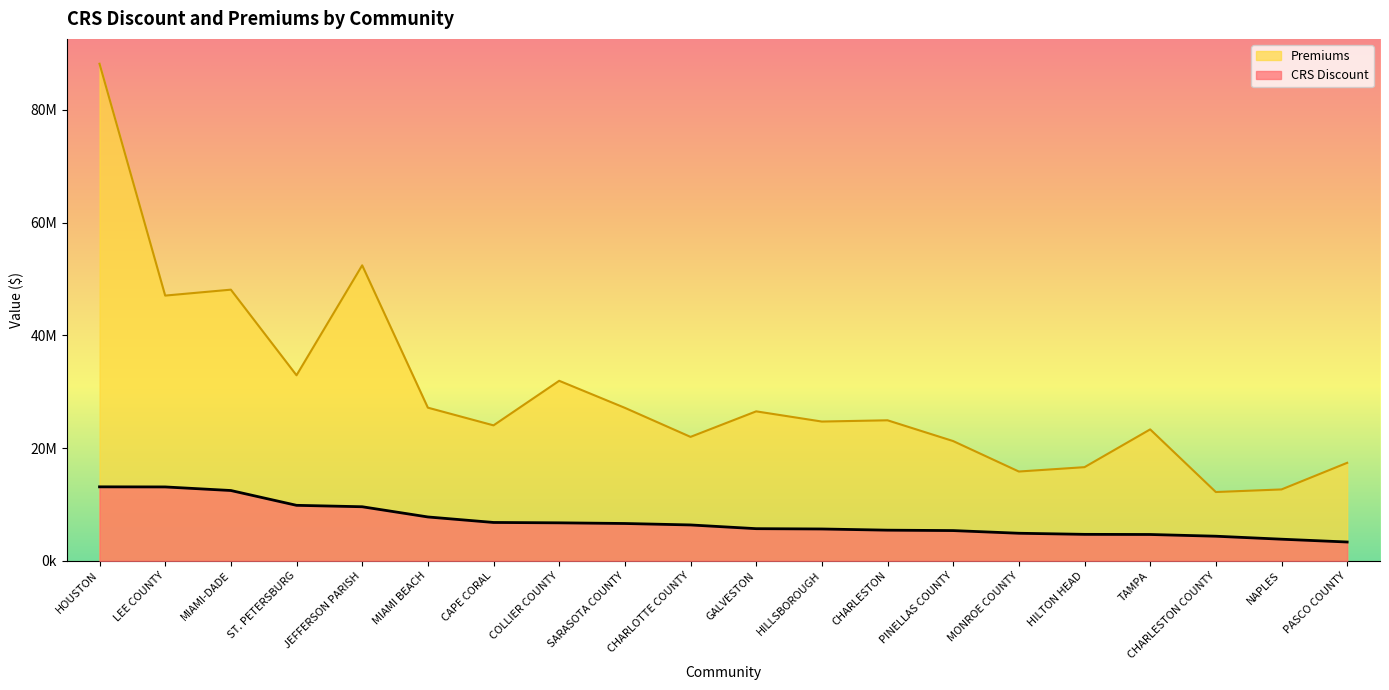

Rank the categories by CRS Discount value from lowest to highest.

PASCO COUNTY, NAPLES, CHARLESTON COUNTY, TAMPA, HILTON HEAD, MONROE COUNTY, PINELLAS COUNTY, CHARLESTON, HILLSBOROUGH, GALVESTON, CHARLOTTE COUNTY, SARASOTA COUNTY, COLLIER COUNTY, CAPE CORAL, MIAMI BEACH, JEFFERSON PARISH, ST. PETERSBURG, MIAMI-DADE, LEE COUNTY, HOUSTON